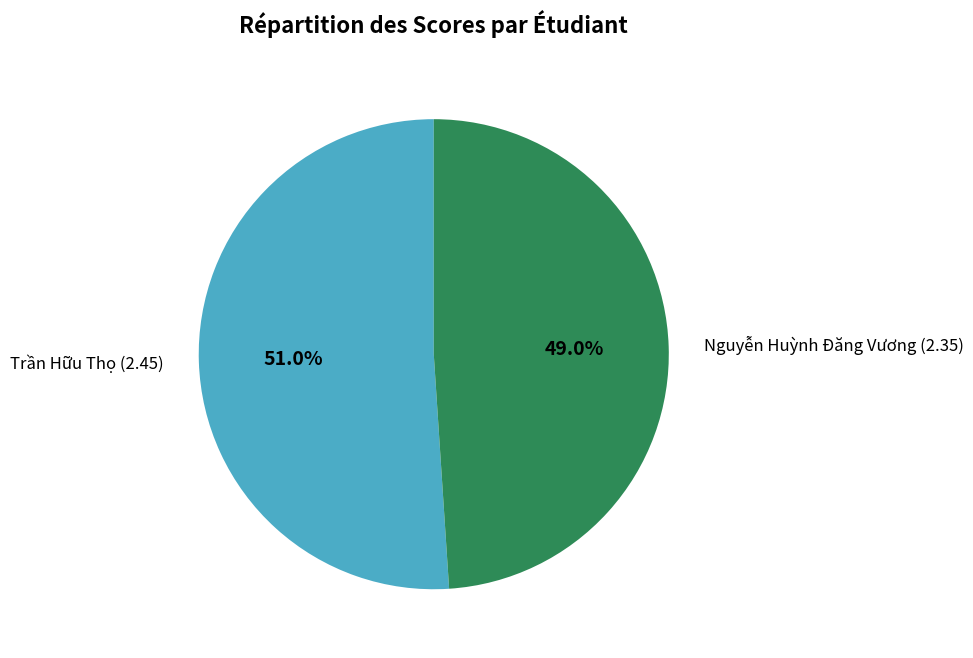

Which category has the smallest portion of the pie?

Nguyễn Huỳnh Đăng Vương (2.35)